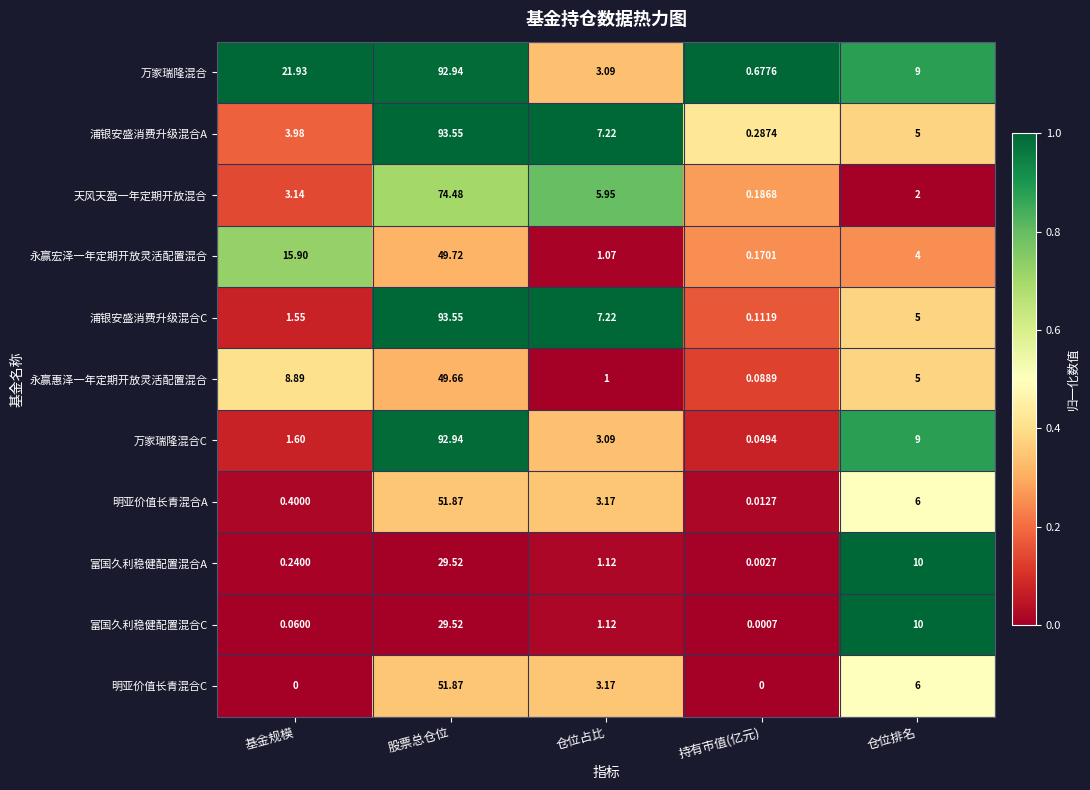

Between 基金规模 and 仓位占比, which series saw the biggest shift?

万家瑞隆混合